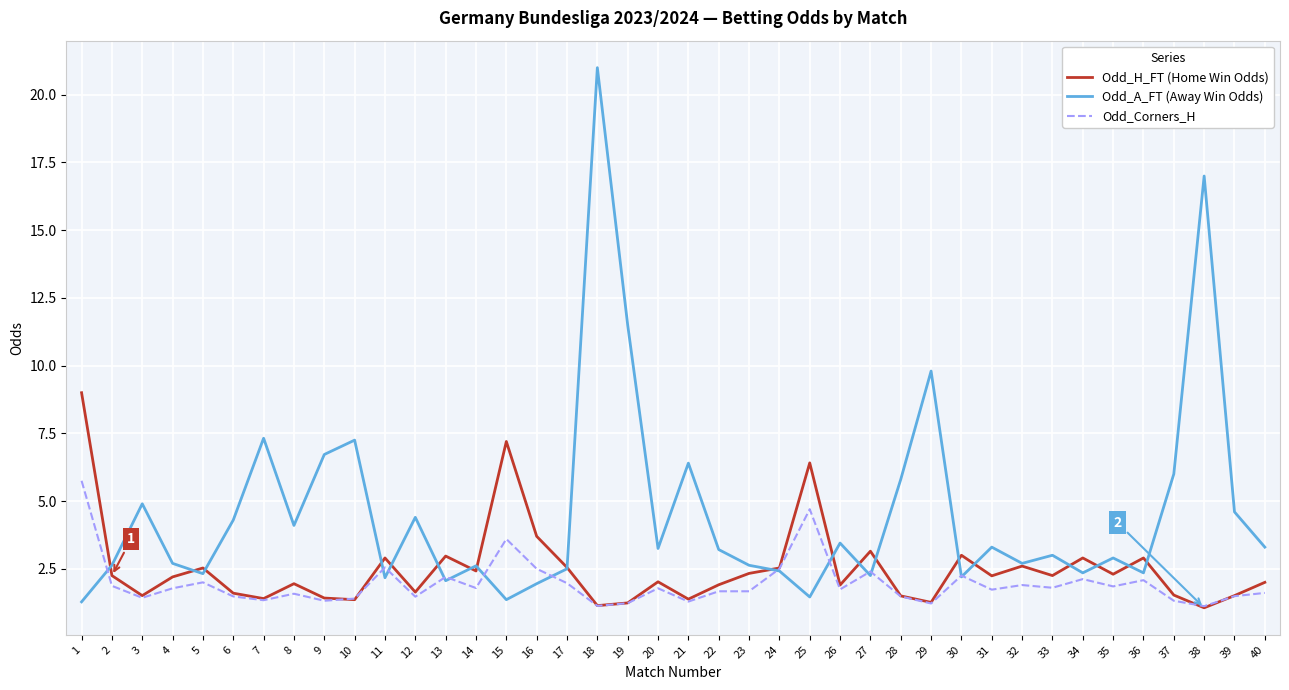

Which series has the largest total across all categories?

Odd_A_FT (Away Win Odds)